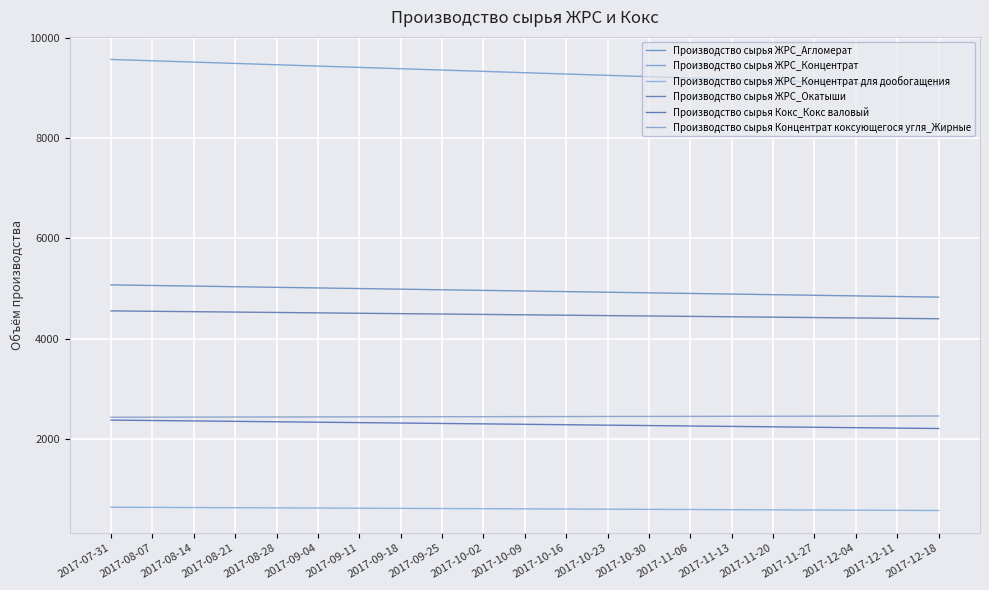

Where is Производство сырья ЖРС_Окатыши nearest to the value 4473?

2017-10-09